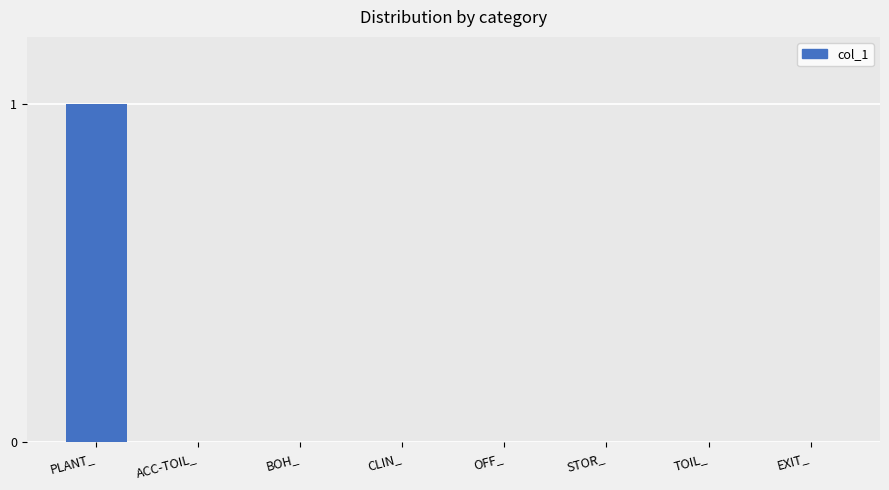

Is it true that the value at PLANT_ is 1?

True